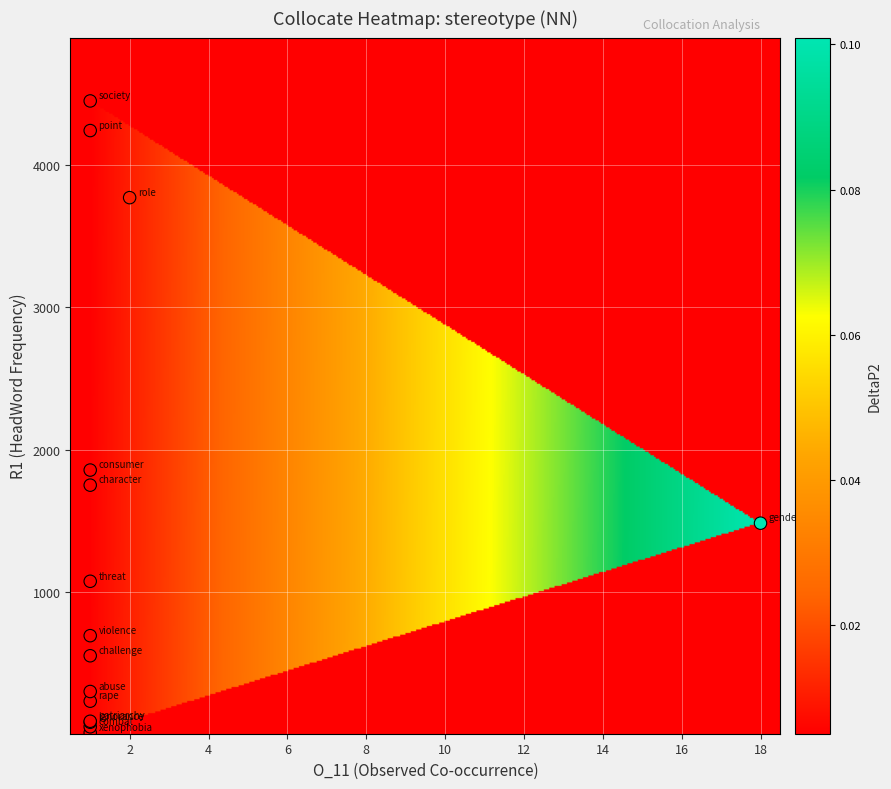

What Y value in the scatter plot is closest to 2231?

1858